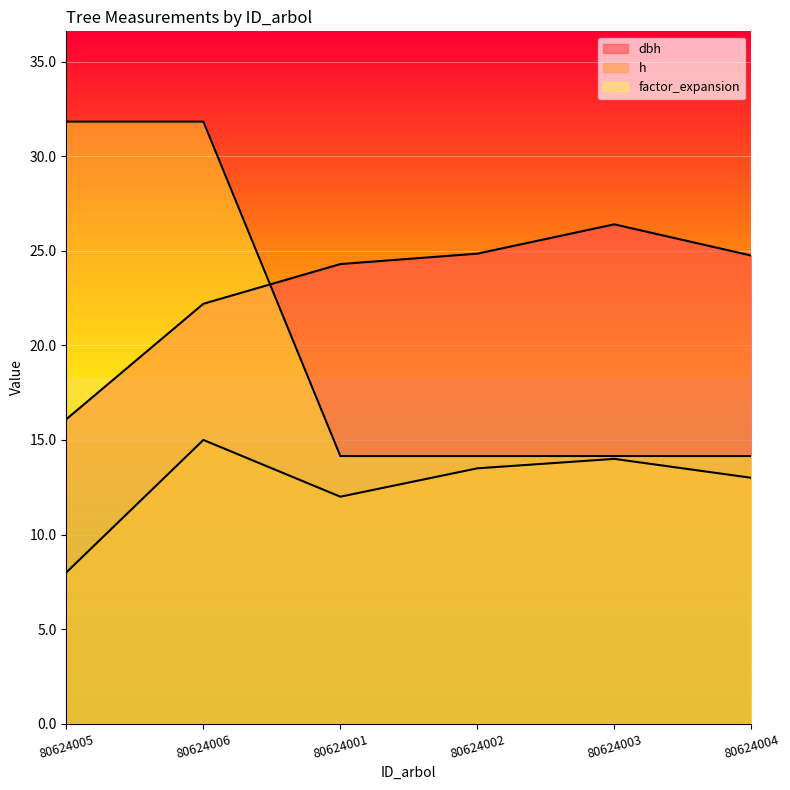

The value of dbh at 80624004 is 9.7. True or false?

False